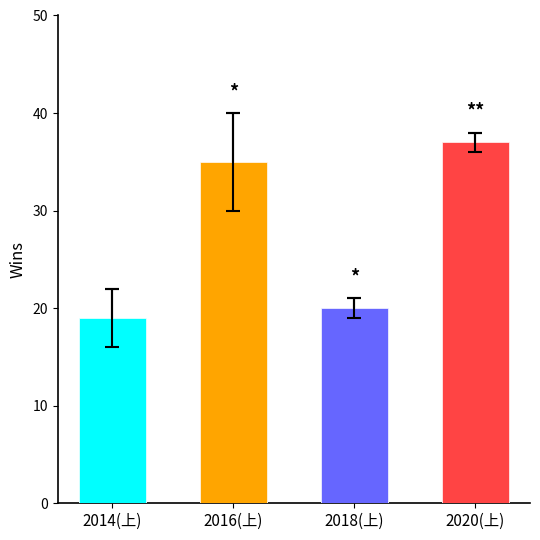

Which series has the largest total across all categories?

Win